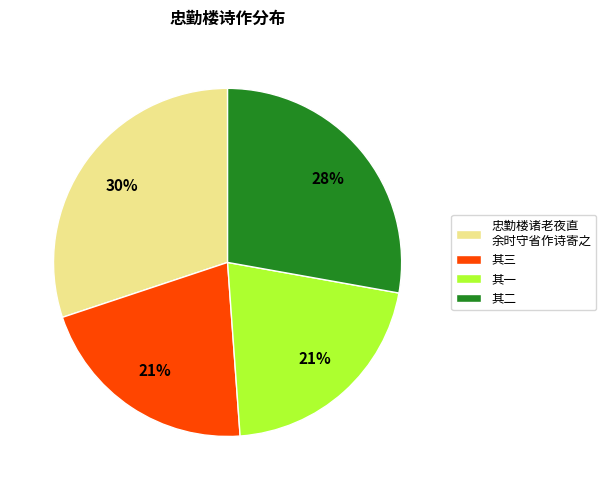

Do 其一 and 其二 together represent more than half of the pie?

No